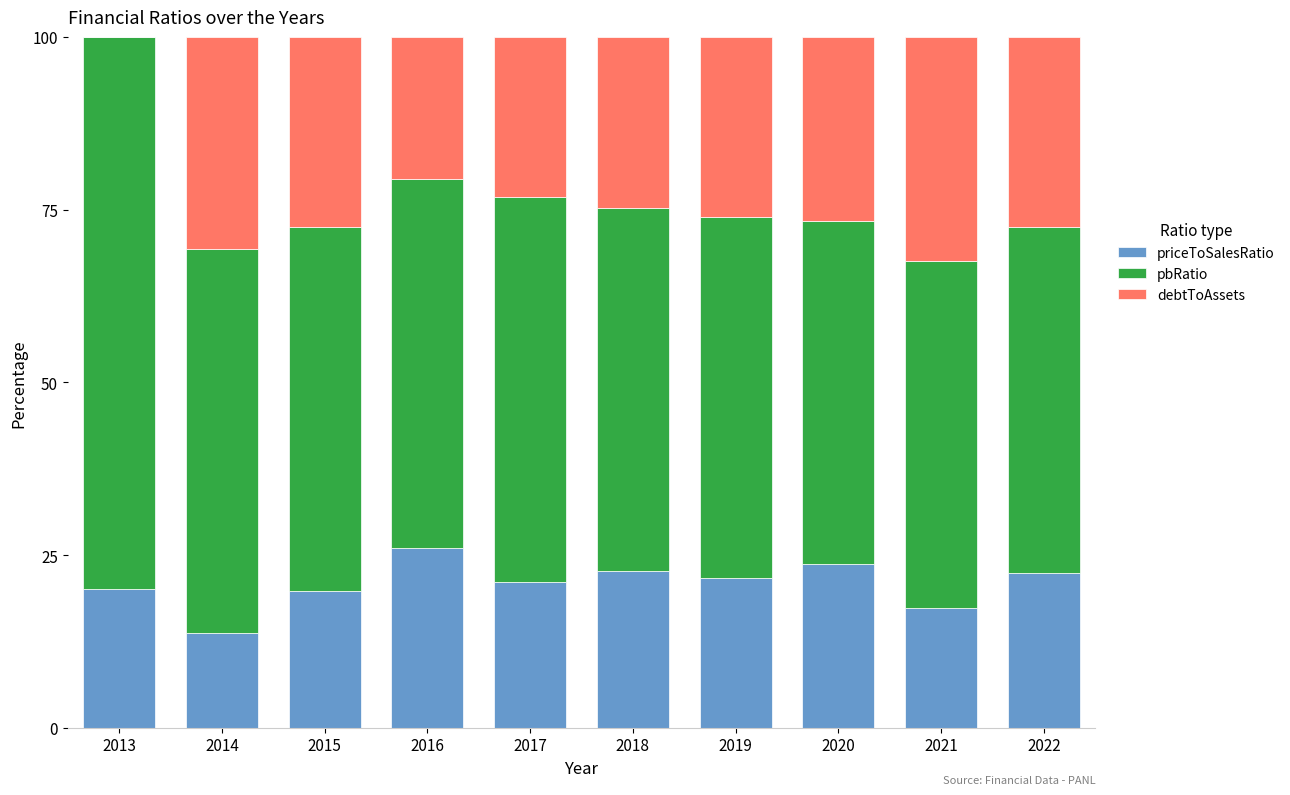

True or false: priceToSalesRatio has a value of 19.8 at 2015.

True